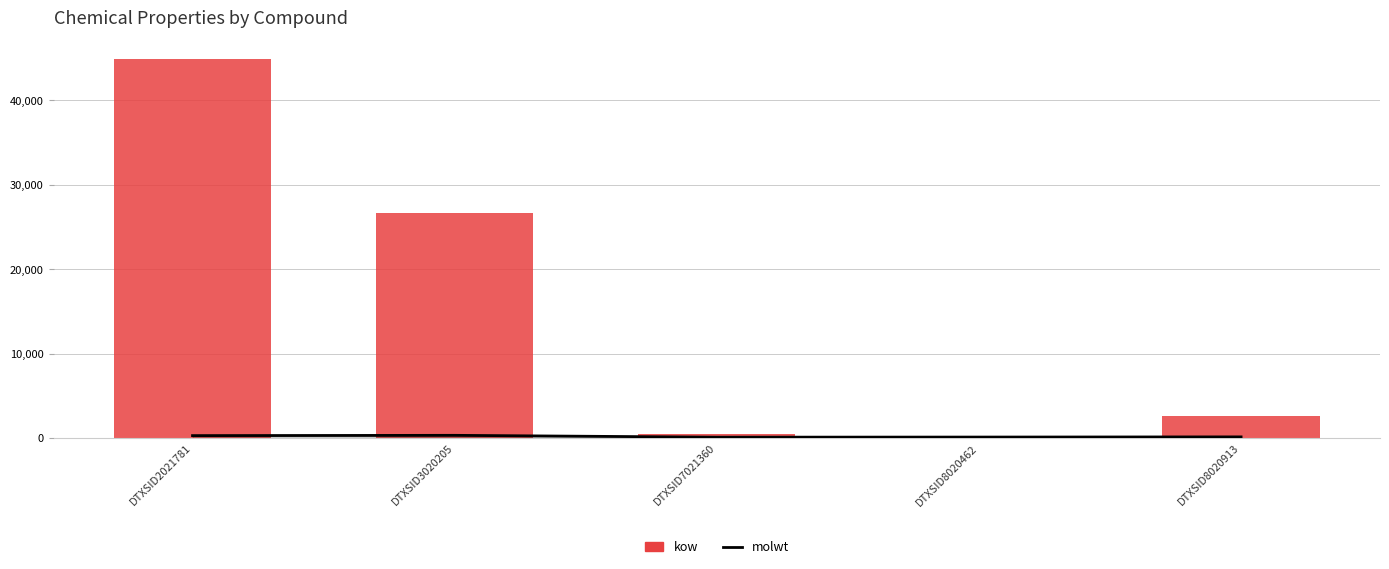

Which series has the widest spread of values?

kow